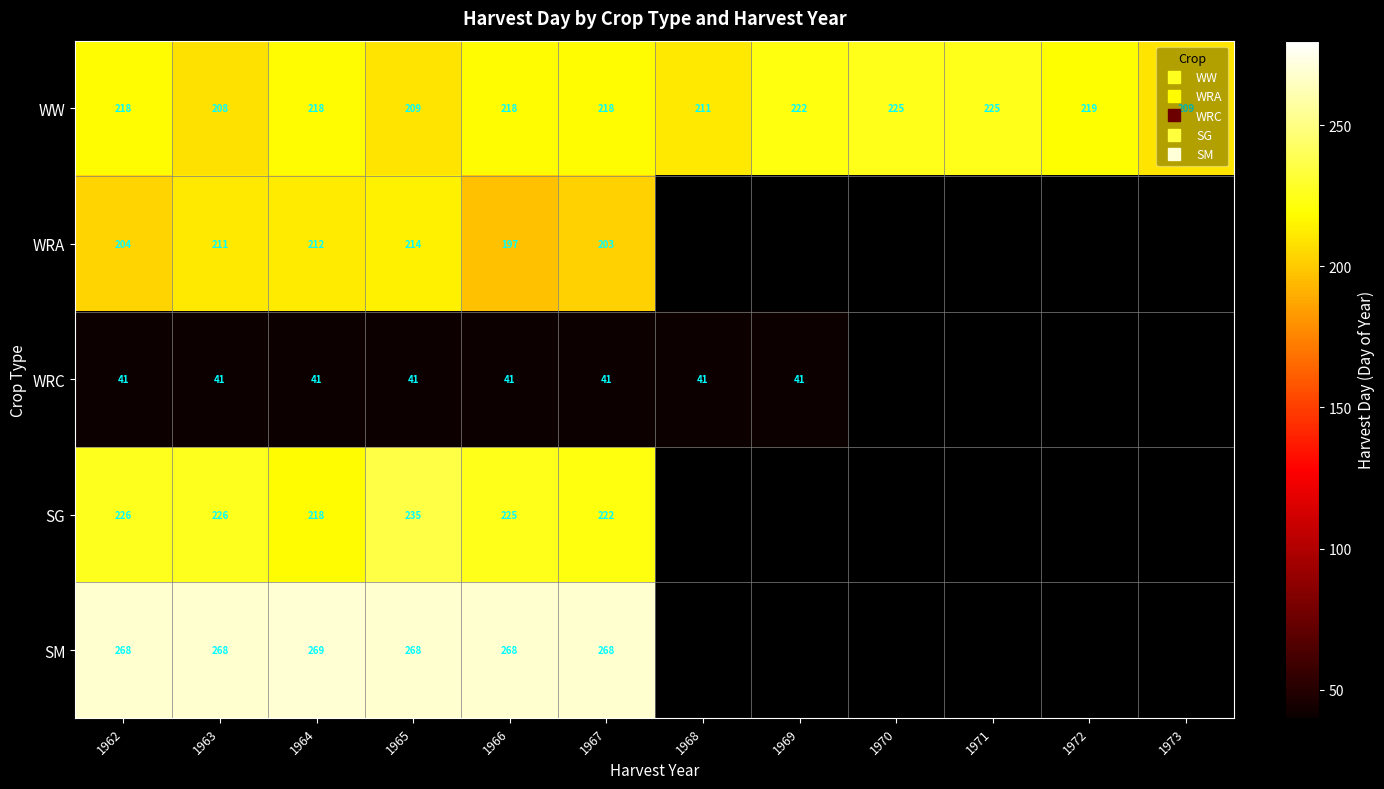

What is the average value of the WW series?

216.7